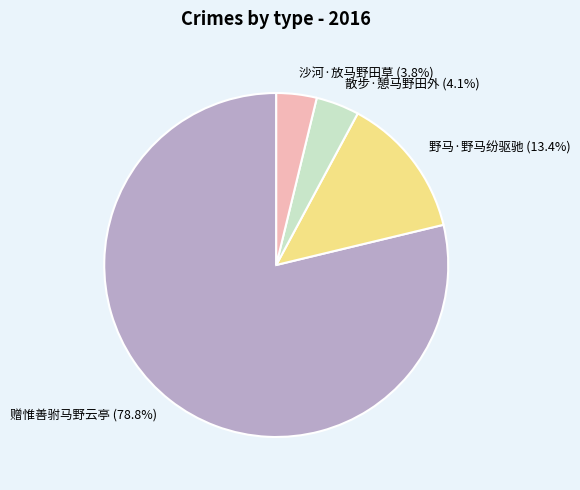

Does 赠惟善驸马野云亭 account for over 50% of the chart?

Yes